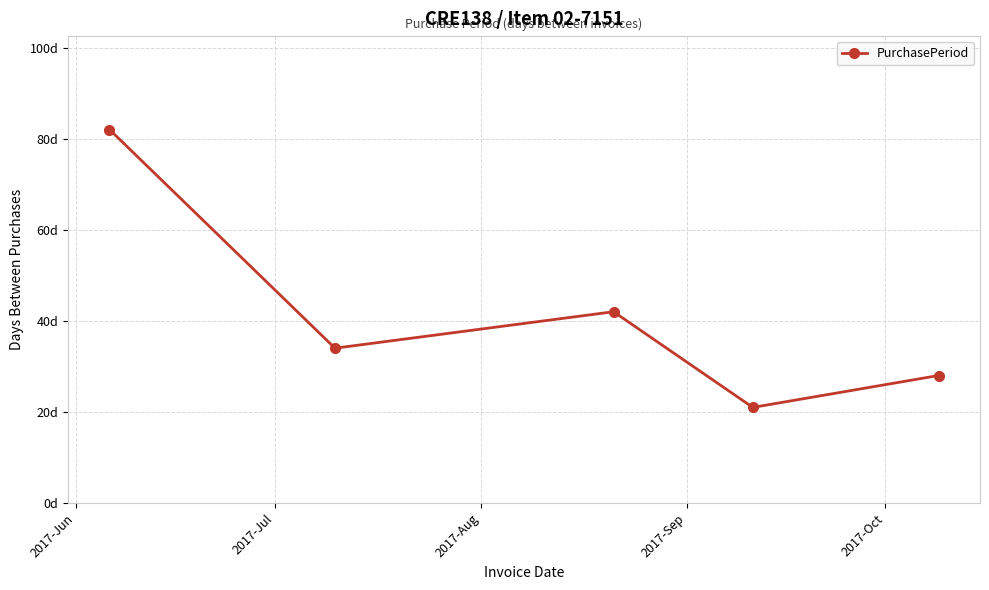

How many points are lower than both their immediate neighbors (excluding endpoints)?

2